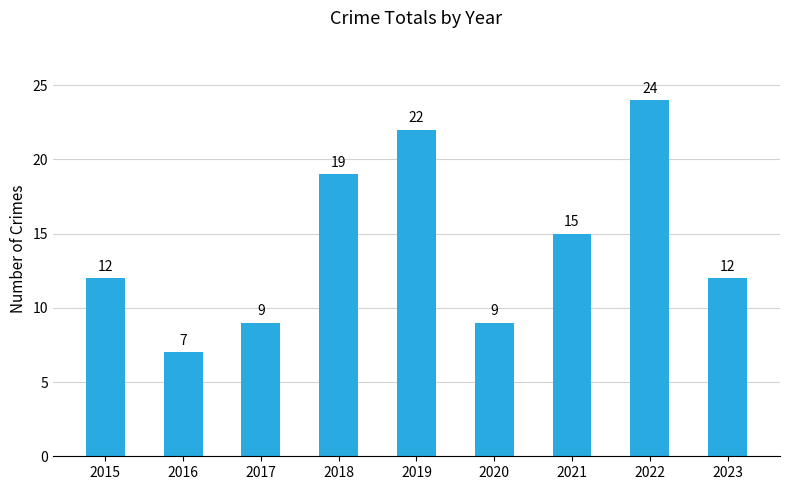

How many categories are shown in the chart?

9